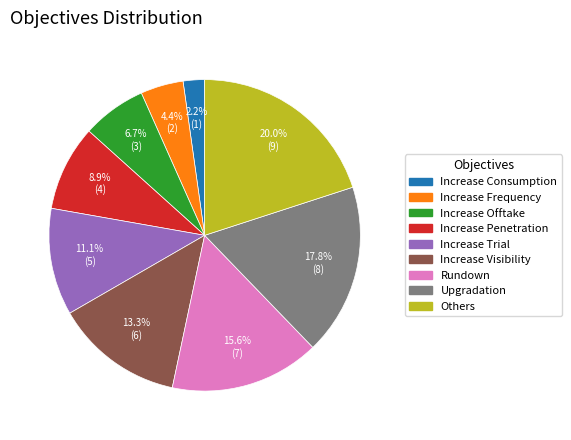

Combined, do Increase Consumption and Others account for over 50%?

No